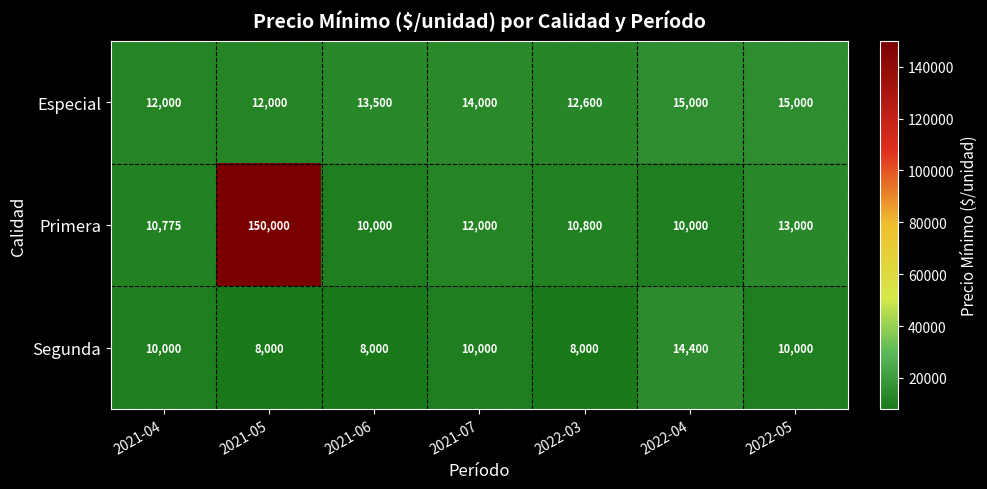

Reading left to right, list all the values displayed in this chart.

Especial: 12000	12000	13500	14000	12600	15000	15000
Primera: 10775	150000	10000	12000	10800	10000	13000
Segunda: 10000	8000	8000	10000	8000	14400	10000